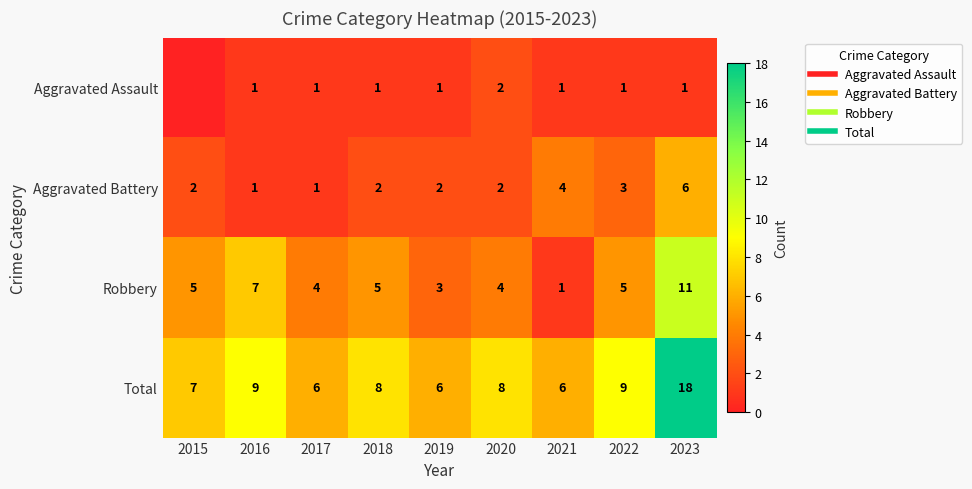

What is the sum of all Total values?

77